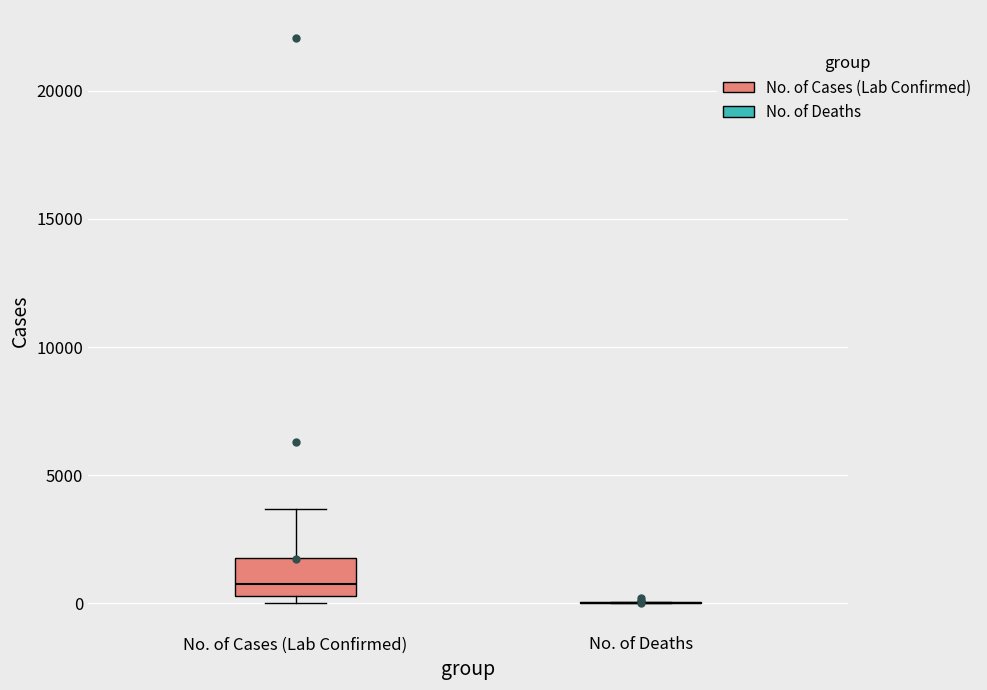

Reading left to right, transcribe this box plot: for each box, give where its median line is, the range the box spans, and where its two whiskers end, as read against the y-axis. The values are not printed on the chart, so give them approximately, as read against the axis.

No. of Cases (Lab Confirmed): median 500 (just above the box's lower edge), box 500 to 2000, whiskers 0 to 3500
No. of Deaths: box collapsed to a line at 0, whiskers 0 to 0